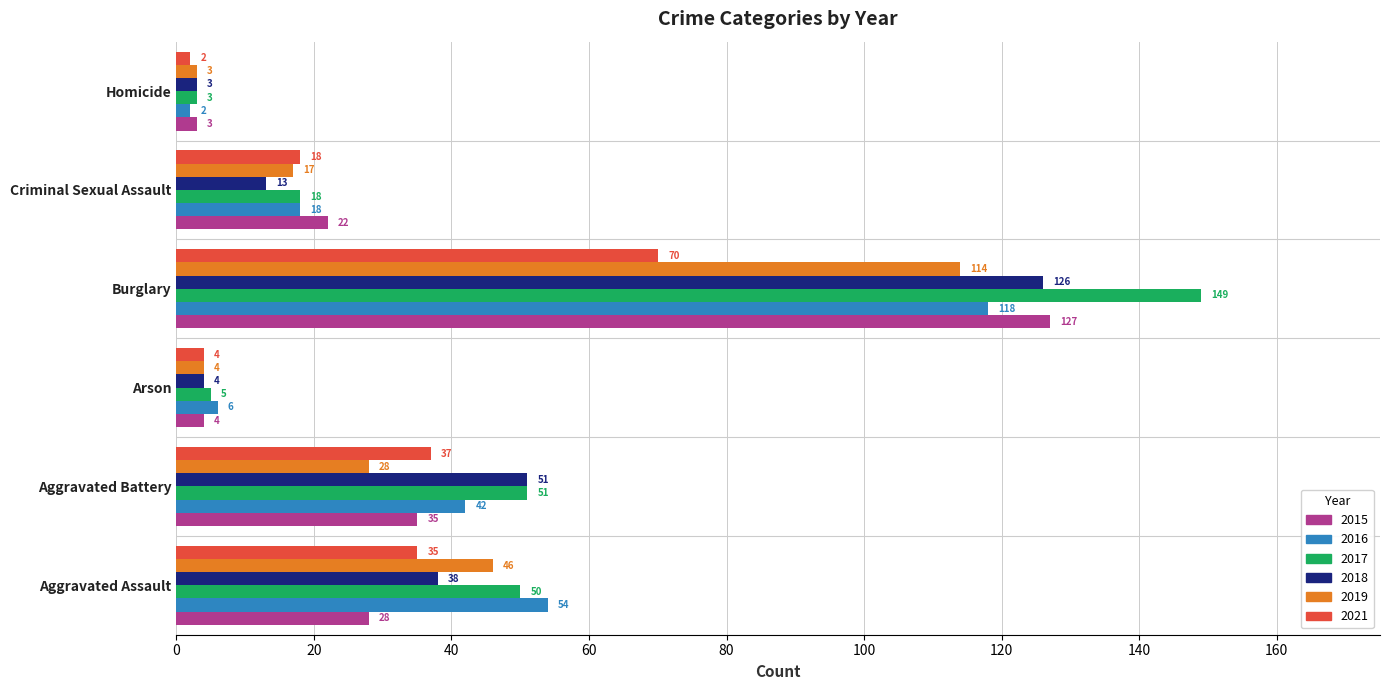

What is the smallest value displayed?

2